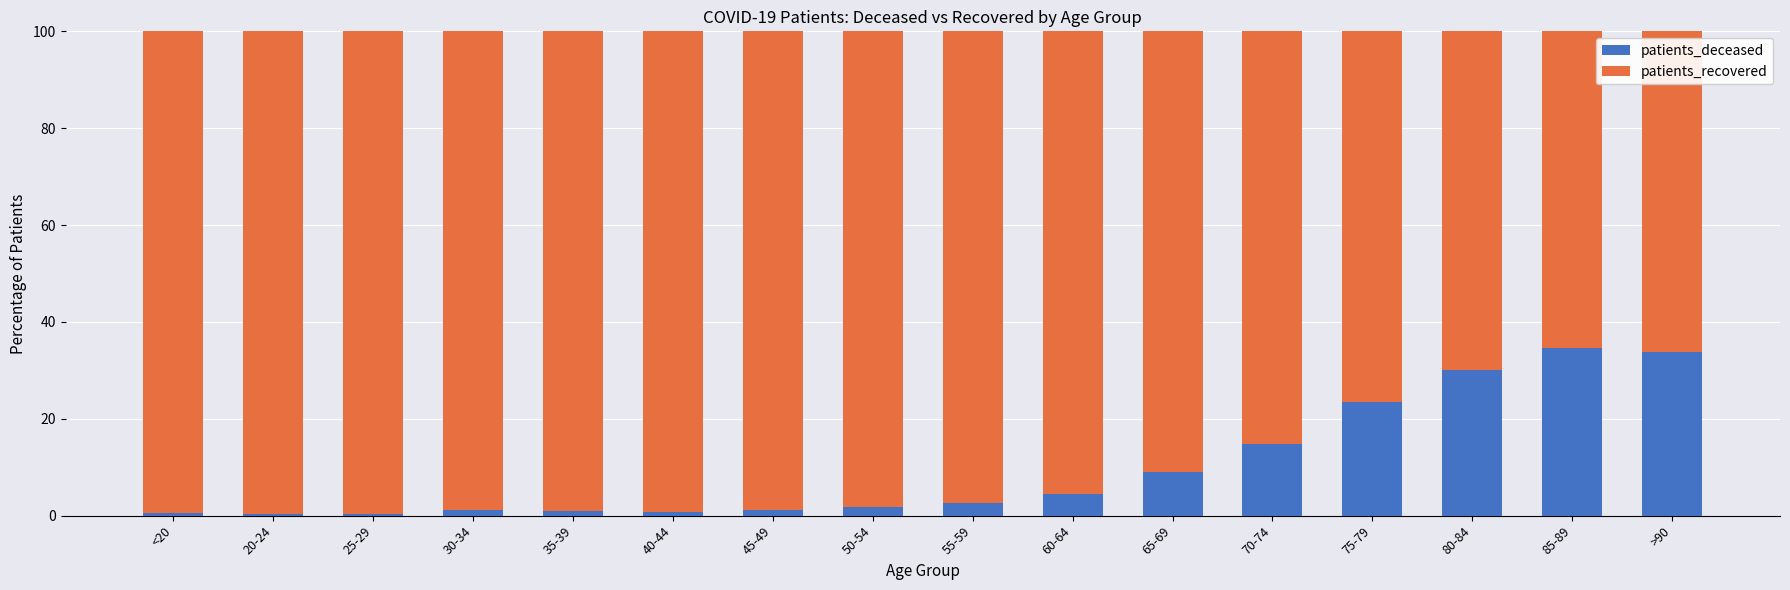

What is the difference between the maximum and second lowest values in the patients_deceased series?

34.2